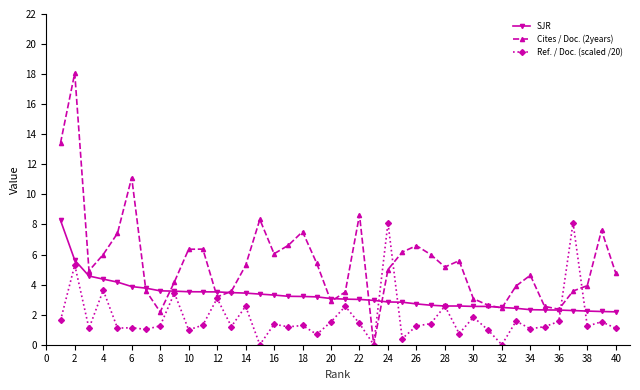

What is the maximum value shown in the chart?

18.1